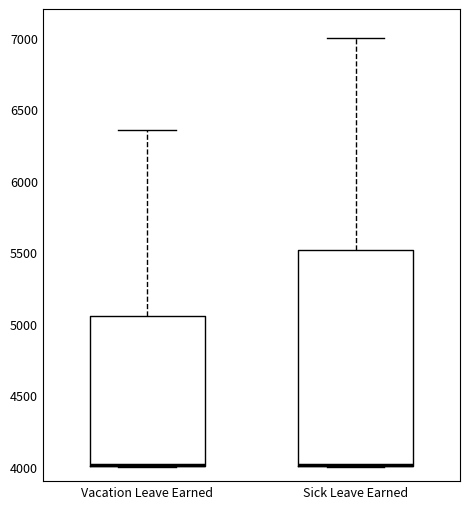

Which box is the tallest, from its lower edge to its upper edge?

Sick Leave Earned